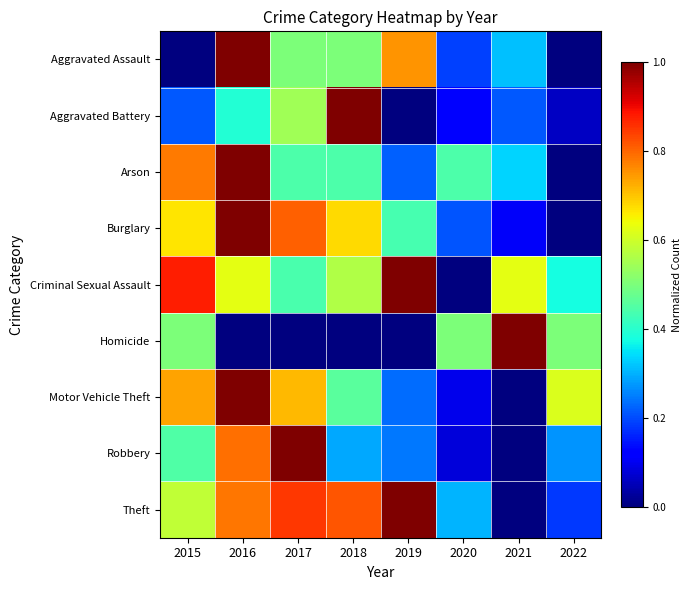

Reading left to right, extract all data points from this chart.

Aggravated Assault: 2015=0.0	2016=1.0	2017=0.5	2018=0.5	2019=0.8	2020=0.2	2021=0.3	2022=0.0
Aggravated Battery: 2015=0.2	2016=0.4	2017=0.5	2018=1.0	2019=0.0	2020=0.1	2021=0.2	2022=0.1
Arson: 2015=0.8	2016=1.0	2017=0.4	2018=0.4	2019=0.2	2020=0.4	2021=0.3	2022=0.0
Burglary: 2015=0.7	2016=1.0	2017=0.8	2018=0.7	2019=0.4	2020=0.2	2021=0.1	2022=0.0
Criminal Sexual Assault: 2015=0.9	2016=0.6	2017=0.4	2018=0.6	2019=1.0	2020=0.0	2021=0.6	2022=0.4
Homicide: 2015=0.5	2016=0.0	2017=0.0	2018=0.0	2019=0.0	2020=0.5	2021=1.0	2022=0.5
Motor Vehicle Theft: 2015=0.7	2016=1.0	2017=0.7	2018=0.5	2019=0.2	2020=0.1	2021=0.0	2022=0.6
Robbery: 2015=0.4	2016=0.8	2017=1.0	2018=0.3	2019=0.2	2020=0.1	2021=0.0	2022=0.3
Theft: 2015=0.6	2016=0.8	2017=0.8	2018=0.8	2019=1.0	2020=0.3	2021=0.0	2022=0.2